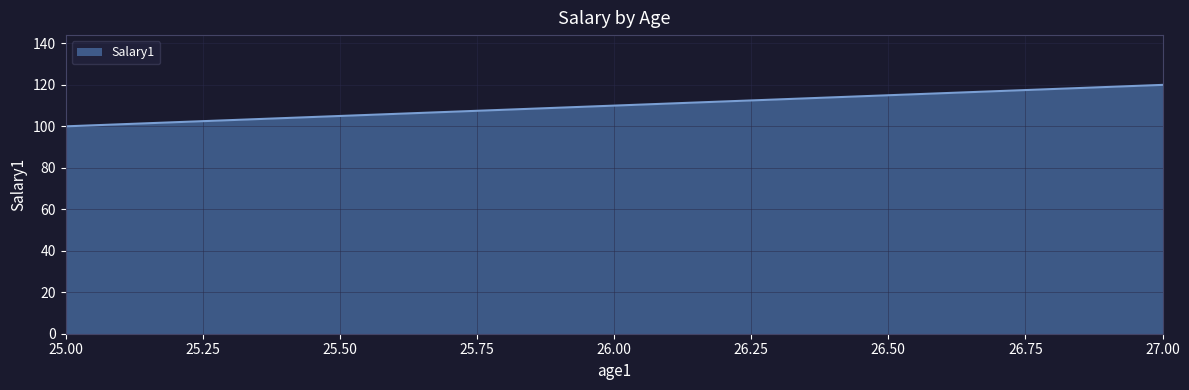

Reading right to left, transcribe all the data shown in this chart.

120	110	100